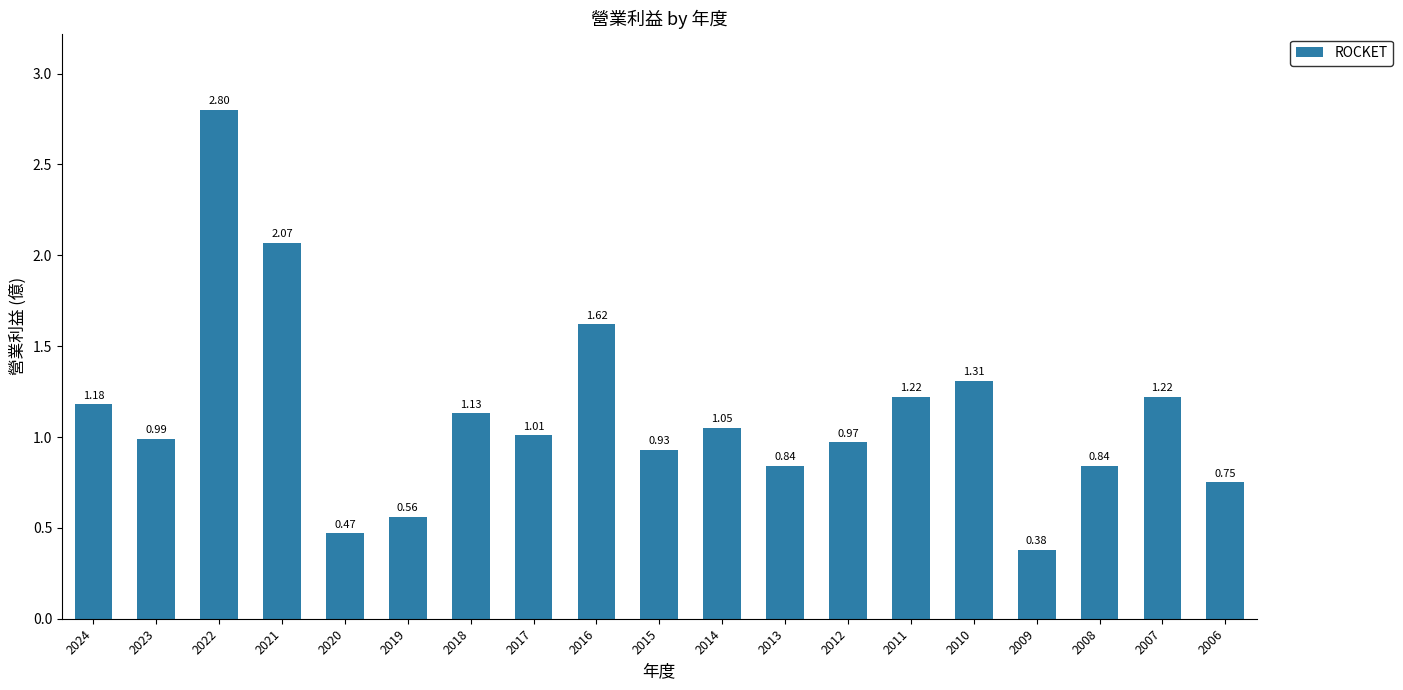

True or false: the data shows 1.4 at 2023.

False